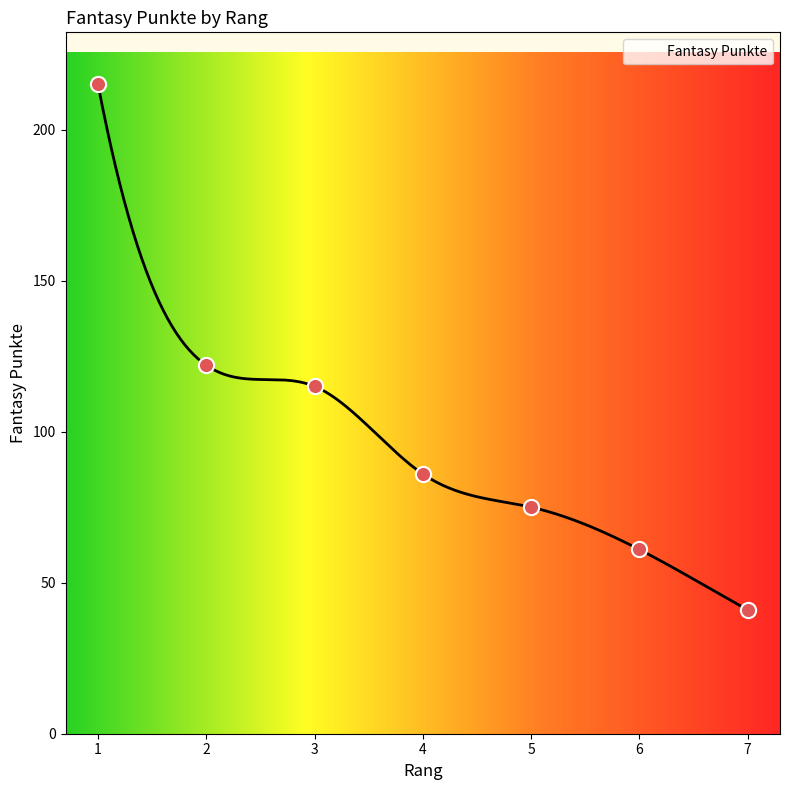

What is the change in value from 1 to 7?

-174